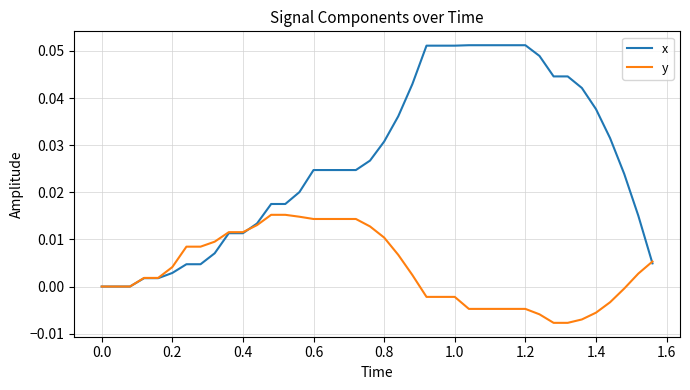

Rank the series by their maximum value, from highest to lowest.

x, y